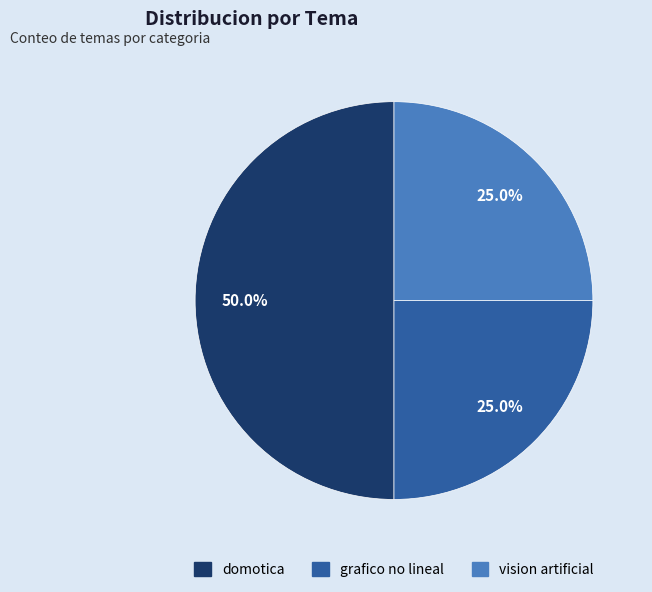

Approximately how many times larger is the value at vision artificial compared to grafico no lineal?

1.0